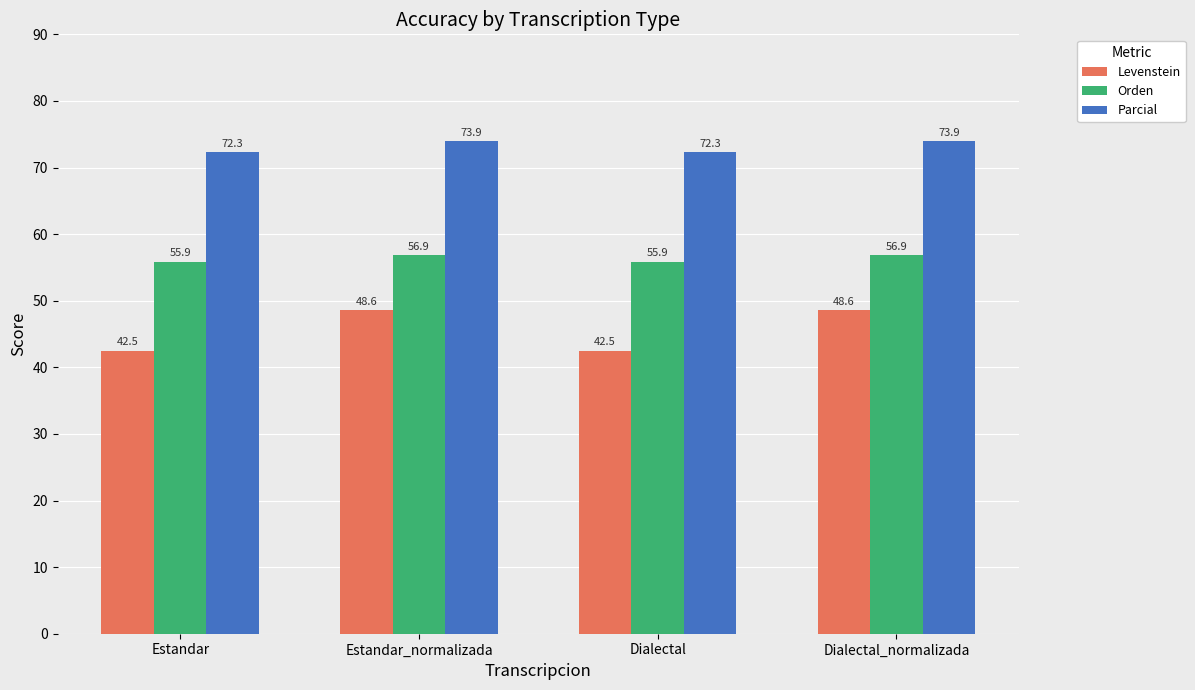

What is the sum of all Levenstein values?

182.1